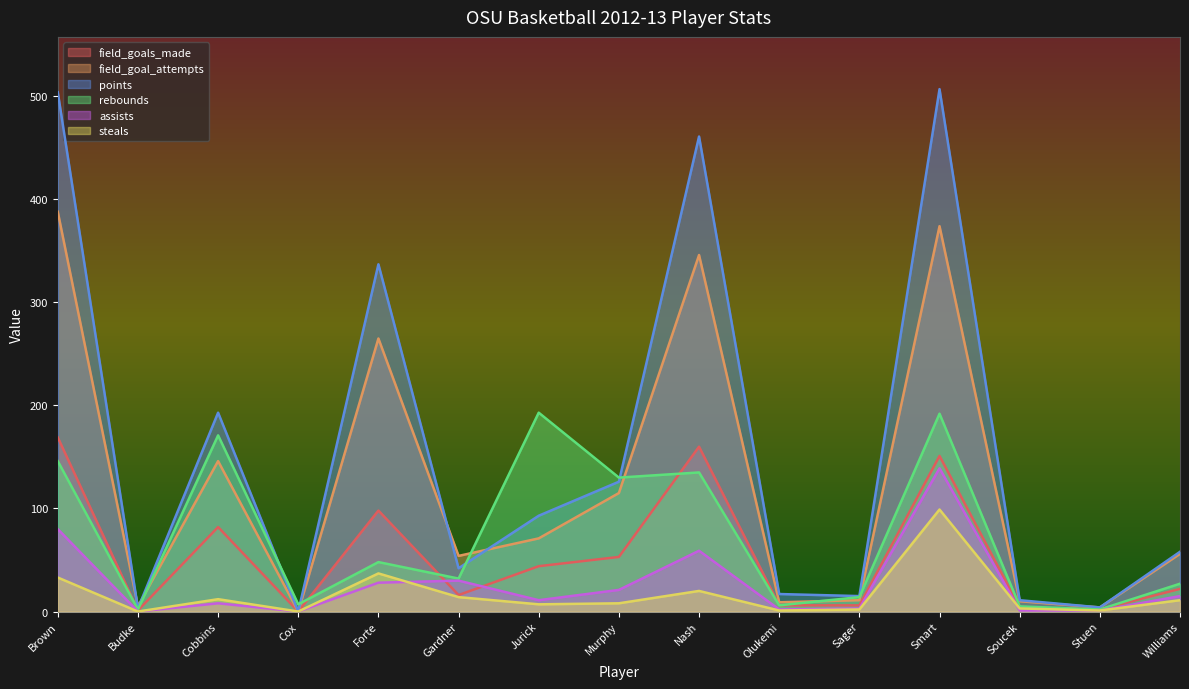

What is the label of the 9th point from the right?

Jurick